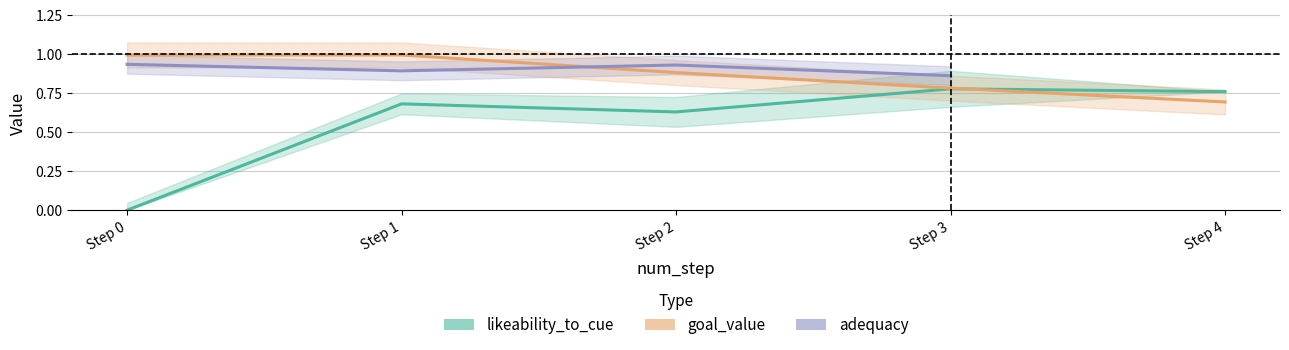

Is the value of likeability_to_cue at Step 1 greater than the value of adequacy at Step 0?

No